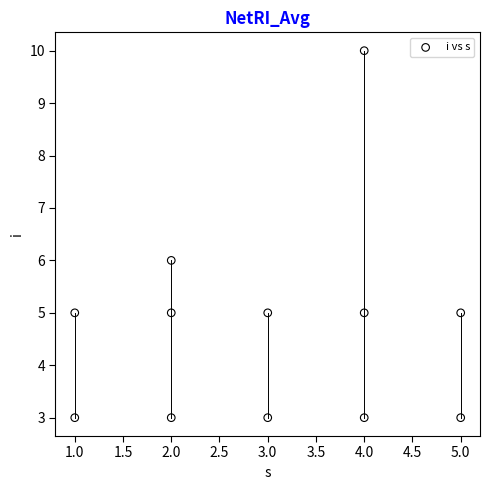

What is the range of Y values (max minus min)?

7